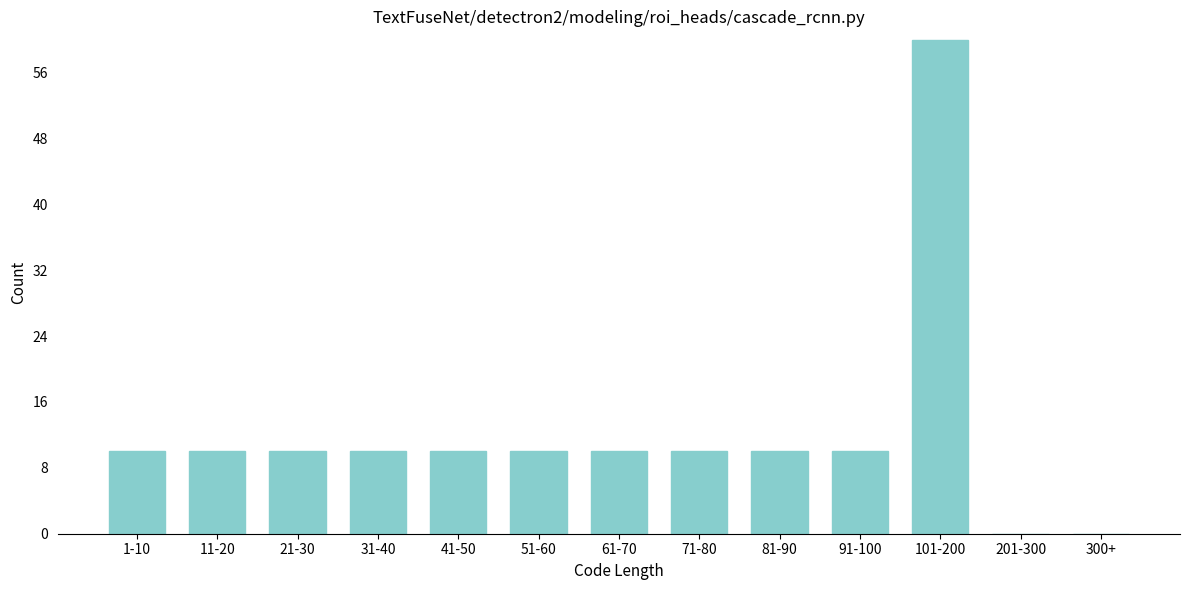

Reading left to right, extract all data points from this chart.

1-10=10	11-20=10	21-30=10	31-40=10	41-50=10	51-60=10	61-70=10	71-80=10	81-90=10	91-100=10	101-200=60	201-300=0	300+=0